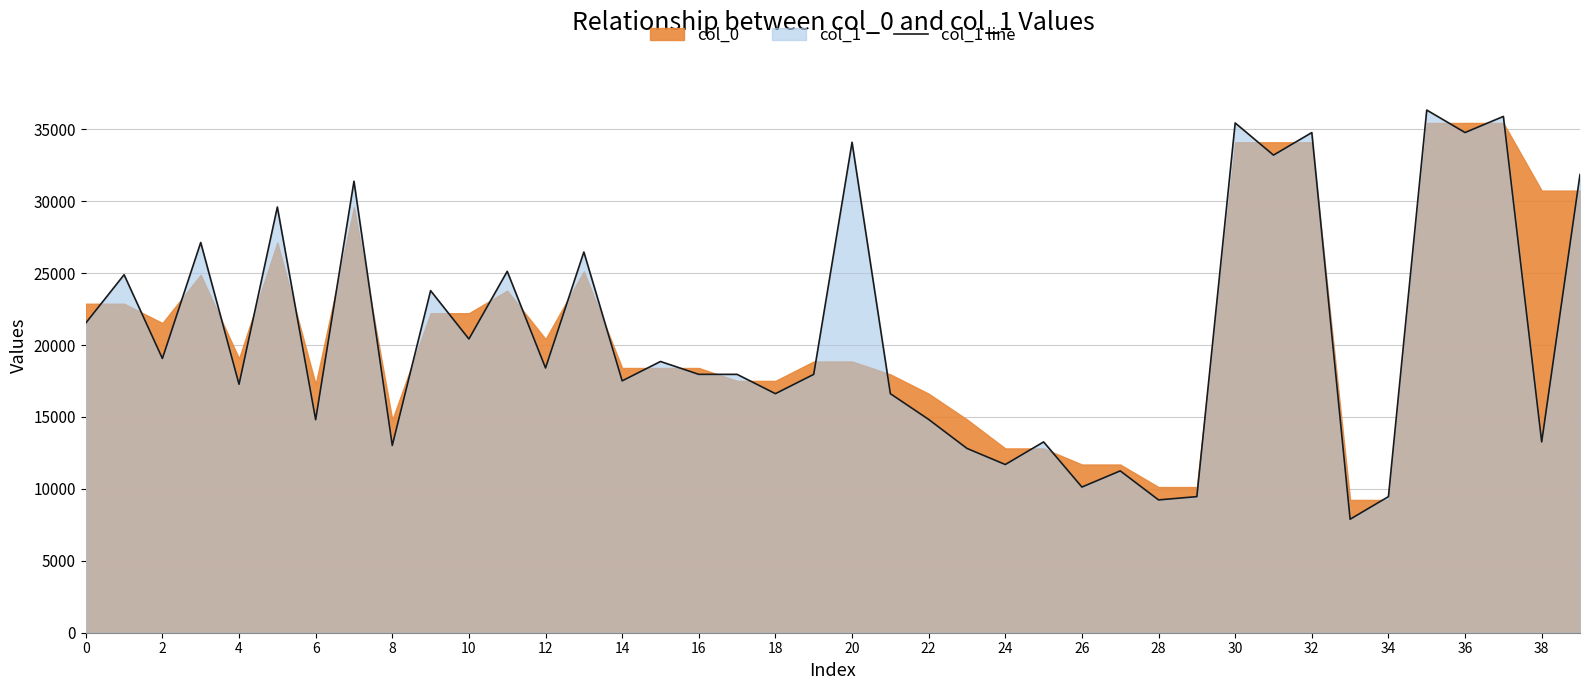

What is the highest value of the col_1 line series?

36339